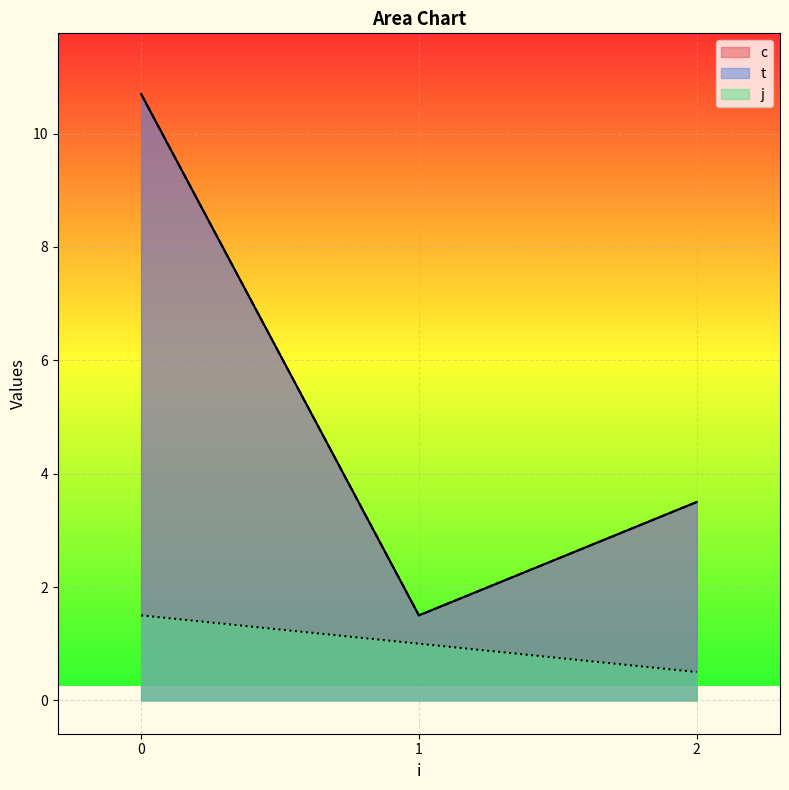

True or false: c has more than 2 interior local peaks.

False